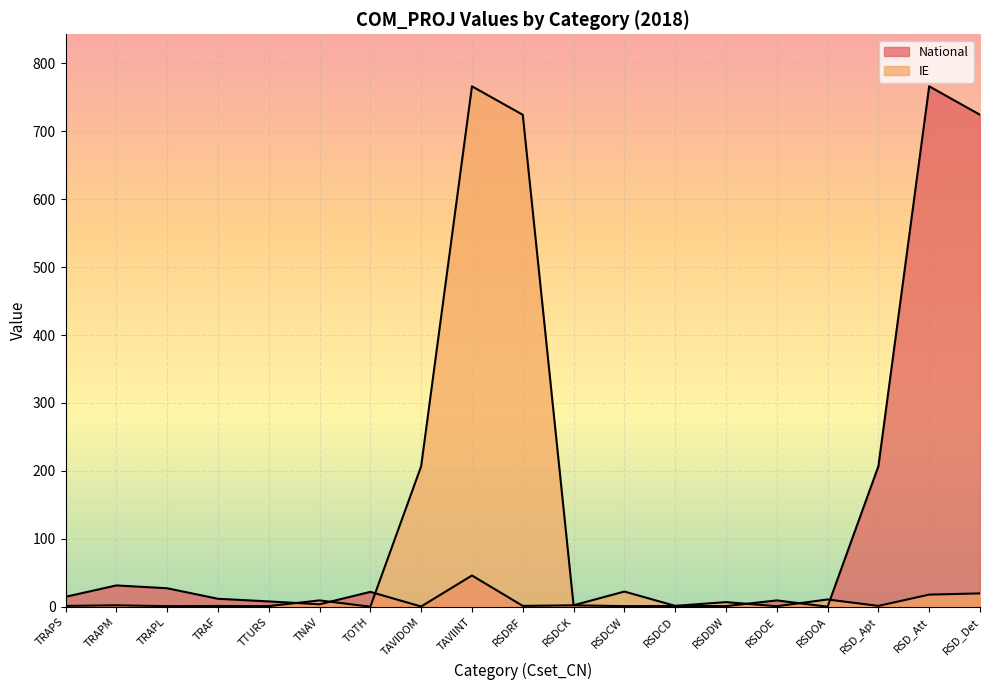

Reading left to right, list all the values displayed in this chart.

National: TRAPS=14.6	TRAPM=31.3	TRAPL=27.1	TRAF=11.6	TTURS=7.7	TNAV=3.5	TOTH=21.8	TAVIDOM=0.2	TAVIINT=45.9	RSDRF=1.1	RSDCK=2.0	RSDCW=0.8	RSDCD=1.0	RSDDW=0.8	RSDOE=9.2	RSDOA=0.0	RSD_Apt=206.8	RSD_Att=766.4	RSD_Det=724.4
IE: TRAPS=1.1	TRAPM=2.0	TRAPL=0.8	TRAF=1.0	TTURS=0.8	TNAV=9.2	TOTH=0.0	TAVIDOM=206.8	TAVIINT=766.4	RSDRF=724.4	RSDCK=2.1	RSDCW=22.2	RSDCD=1.2	RSDDW=6.7	RSDOE=0.7	RSDOA=10.6	RSD_Apt=1.1	RSD_Att=17.8	RSD_Det=19.5